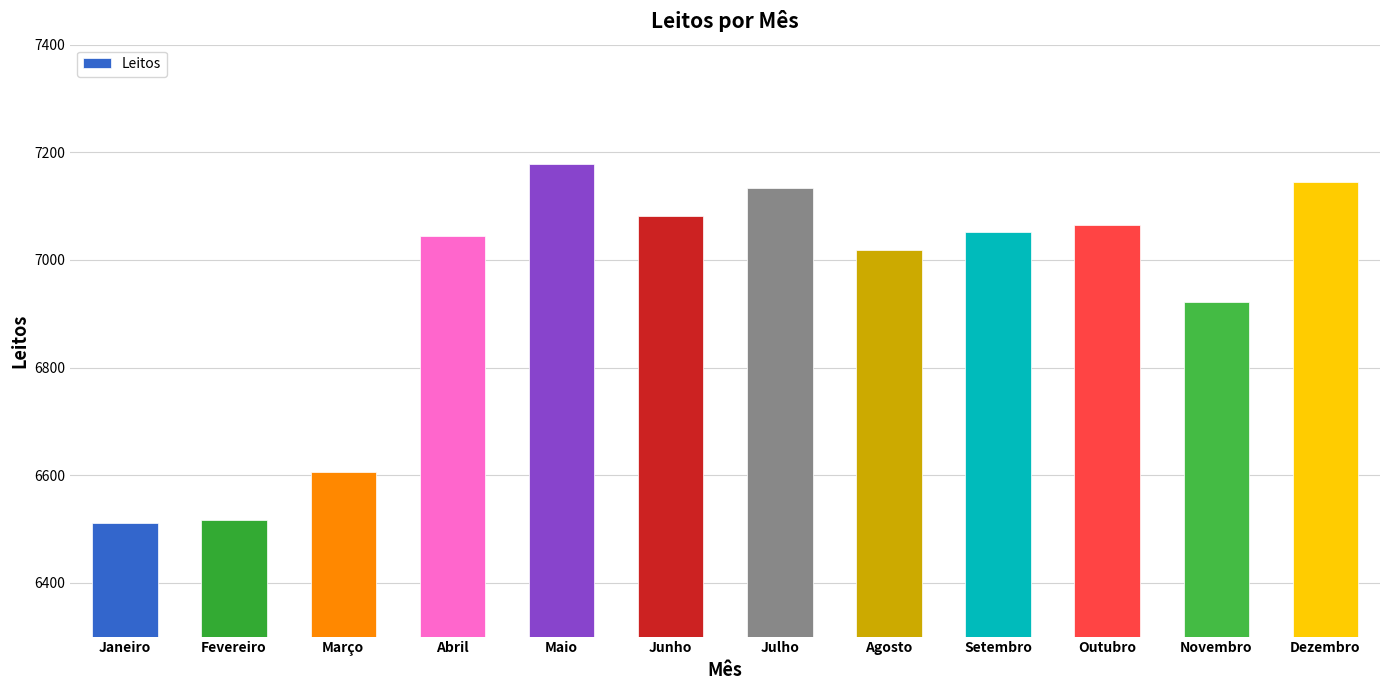

Which category has the highest value across all series?

Maio